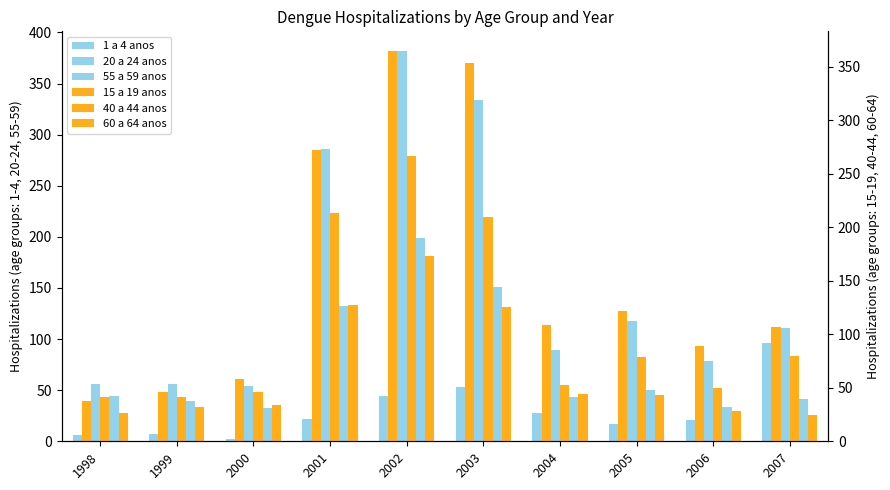

Reading left to right, transcribe all the data shown in this chart.

1 a 4 anos: 1998=6	1999=7	2000=2	2001=22	2002=44	2003=53	2004=28	2005=17	2006=21	2007=96
20 a 24 anos: 1998=56	1999=56	2000=54	2001=286	2002=382	2003=334	2004=89	2005=118	2006=79	2007=111
55 a 59 anos: 1998=44	1999=39	2000=33	2001=132	2002=199	2003=151	2004=43	2005=50	2006=34	2007=41
15 a 19 anos: 1998=38	1999=46	2000=58	2001=272	2002=365	2003=354	2004=109	2005=122	2006=89	2007=107
40 a 44 anos: 1998=41	1999=41	2000=46	2001=213	2002=267	2003=210	2004=53	2005=79	2006=50	2007=80
60 a 64 anos: 1998=26	1999=32	2000=34	2001=127	2002=173	2003=126	2004=44	2005=43	2006=28	2007=25